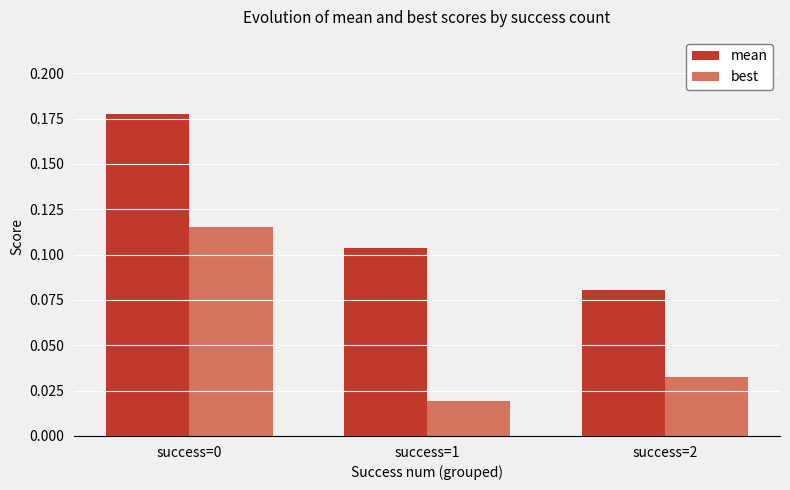

Where is best nearest to the value 0?

success=1